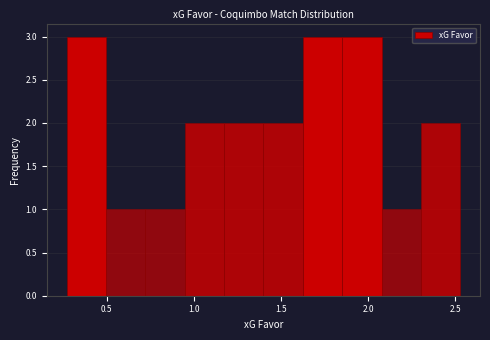

Reading left to right, transcribe this chart: for each bar, give the range it covers on the x-axis and its height. Neither the bar edges nor the heights are printed on the chart, so give them approximately, as read against the axes.

0.25 to 0.50: 3
0.50 to 0.70: 1
0.70 to 0.95: 1
0.95 to 1.15: 2
1.15 to 1.40: 2
1.40 to 1.65: 2
1.65 to 1.85: 3
1.85 to 2.10: 3
2.10 to 2.30: 1
2.30 to 2.55: 2